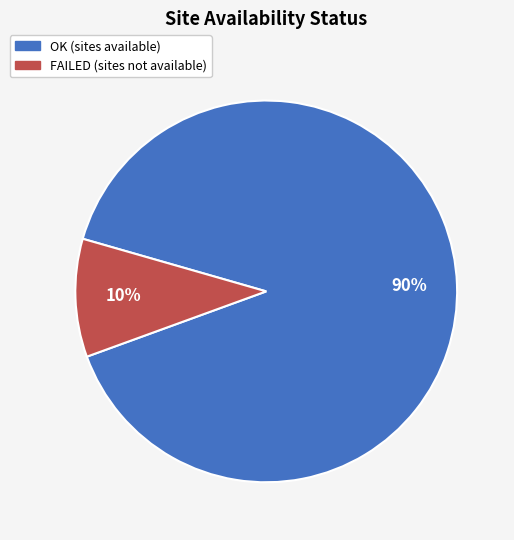

Which category has the biggest portion of the pie?

OK